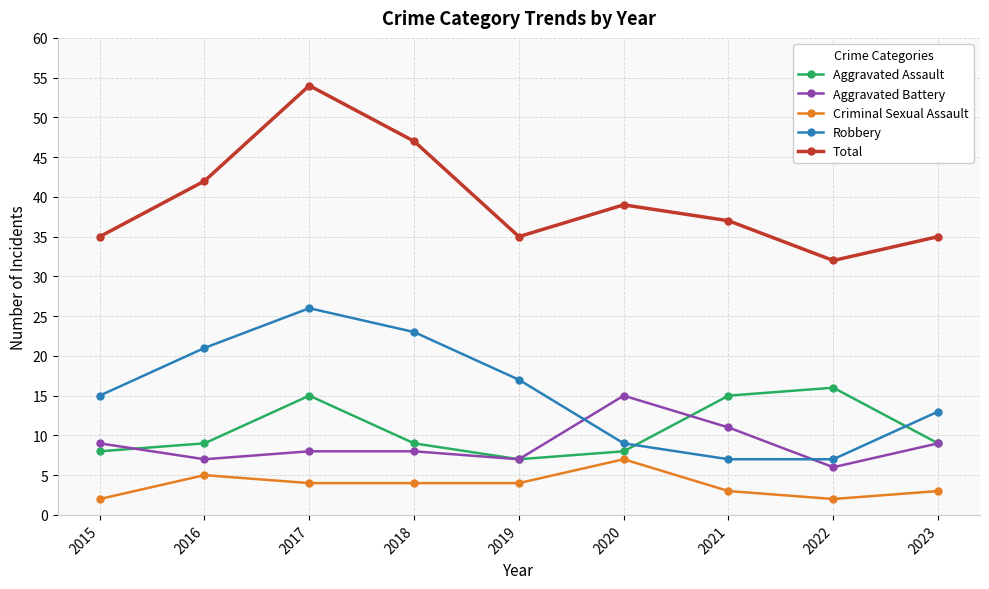

What is the difference between the maximum and minimum values in the Robbery series?

19